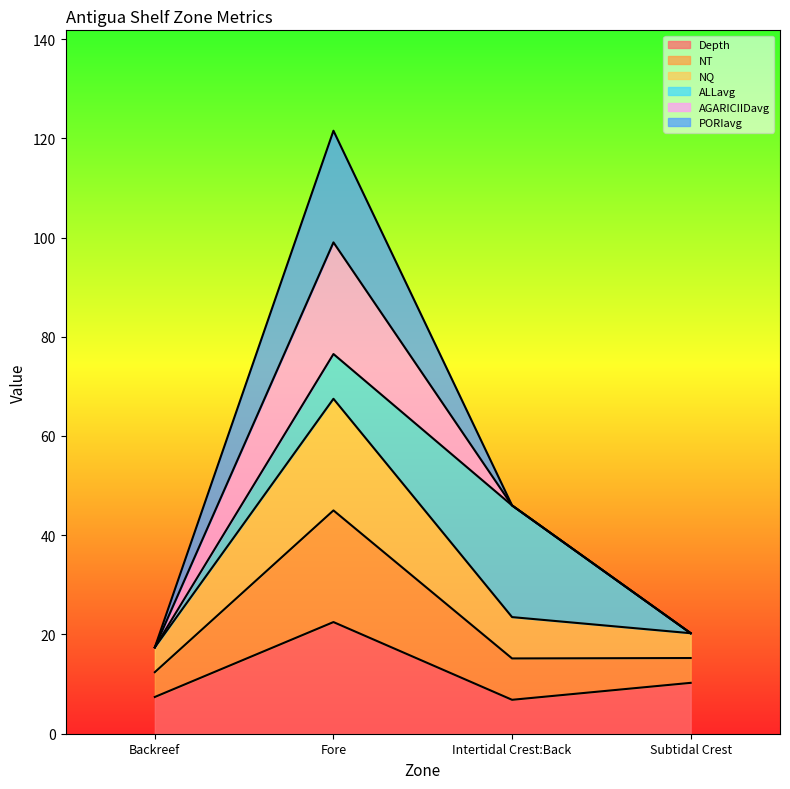

Does the chart display data point markers on the line(s)?

No